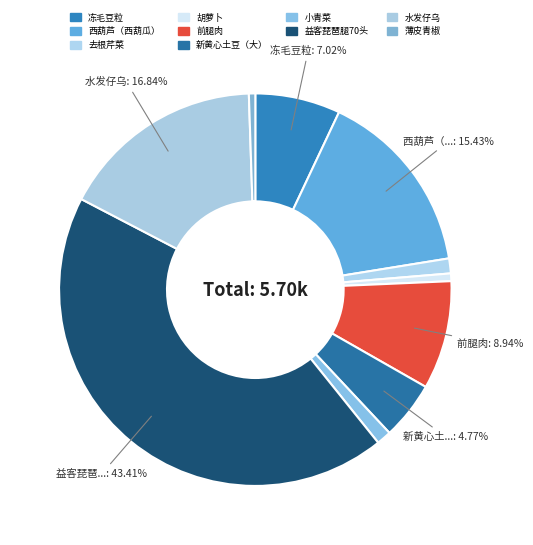

Count the number of slices in the pie.

10